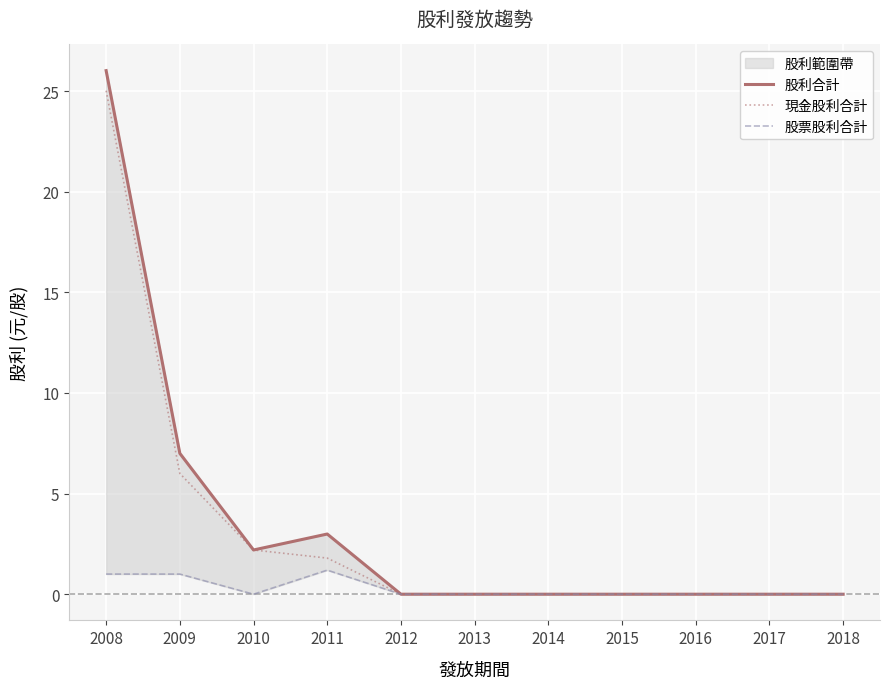

At how many categories does at least one series exceed 11?

1